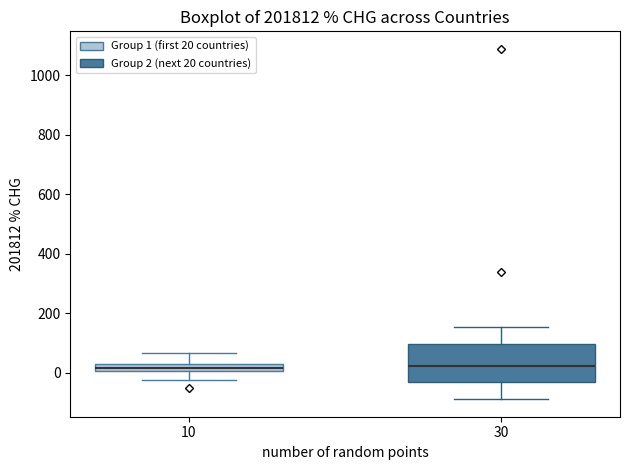

Comparing the boxes themselves (not the whiskers), which one is the tallest?

30